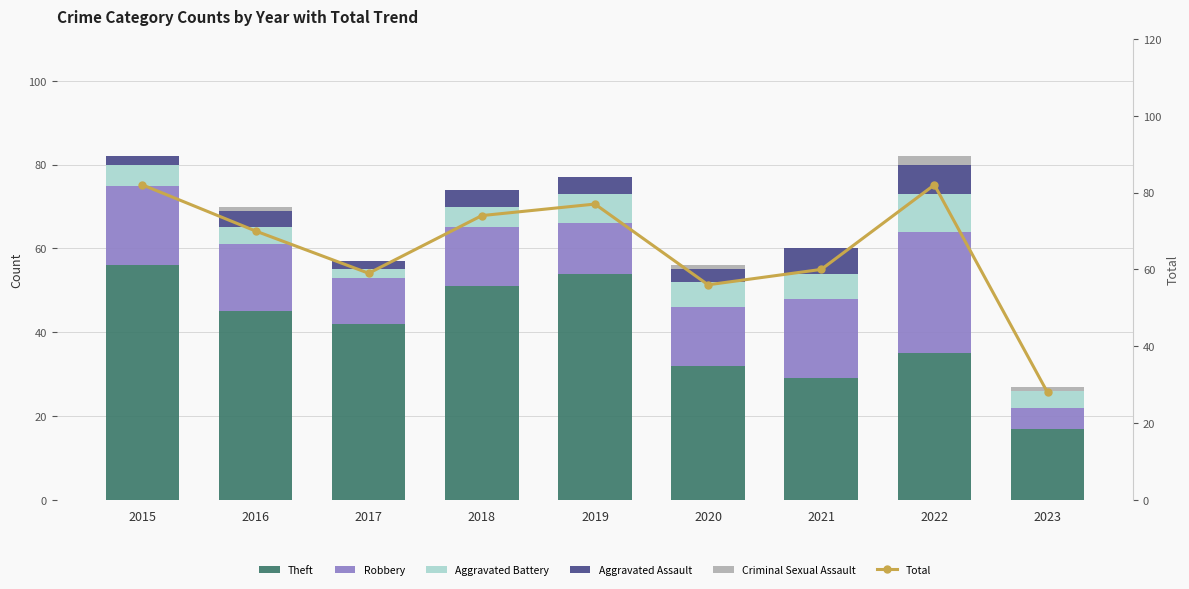

At which category is the sum across all series the highest?

2015